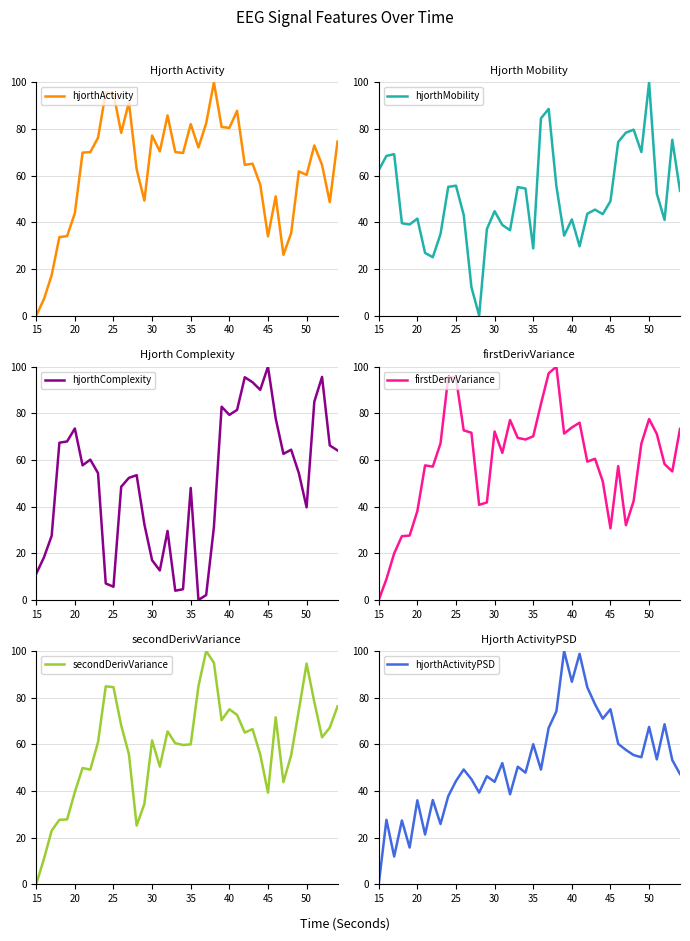

Which series has the widest spread of values?

hjorthActivity